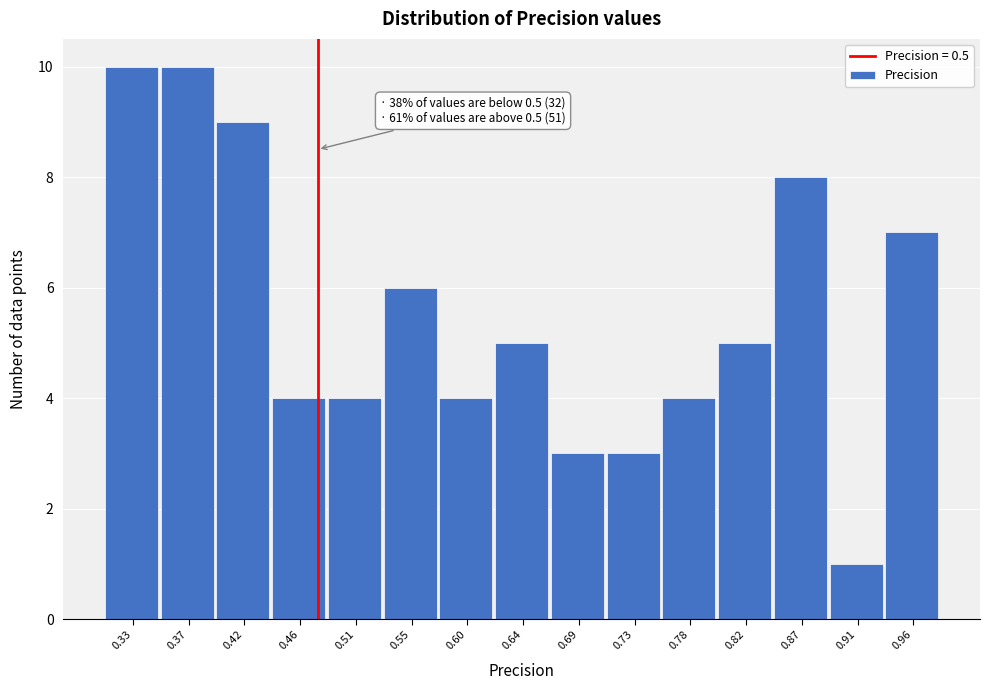

Reading left to right, extract all data points from this chart.

0.33=10	0.37=10	0.42=9	0.46=4	0.51=4	0.55=6	0.60=4	0.64=5	0.69=3	0.73=3	0.78=4	0.82=5	0.87=8	0.91=1	0.96=7